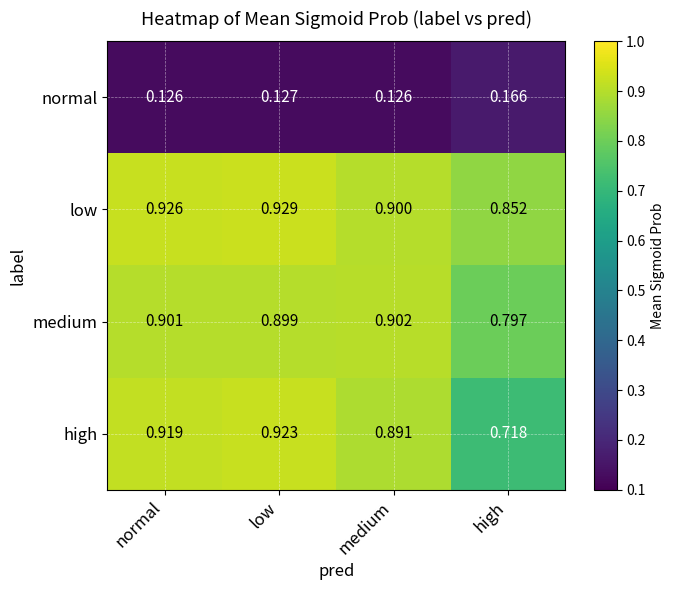

Rank the series at low from lowest to highest value.

normal, medium, high, low